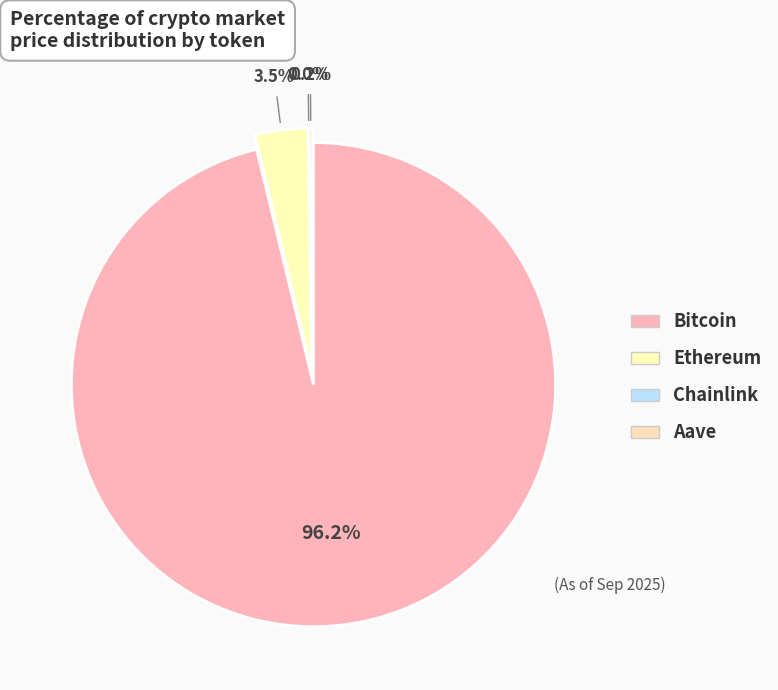

To the nearest percent, what is the difference between the largest and smallest slice percentages?

96%